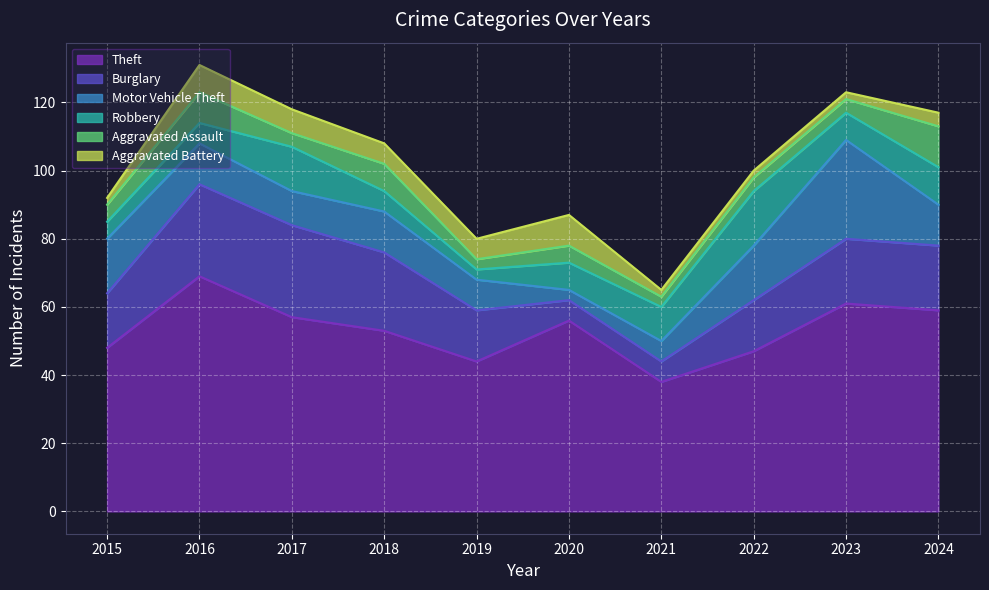

True or false: Theft has a value of 27 at 2020.

False